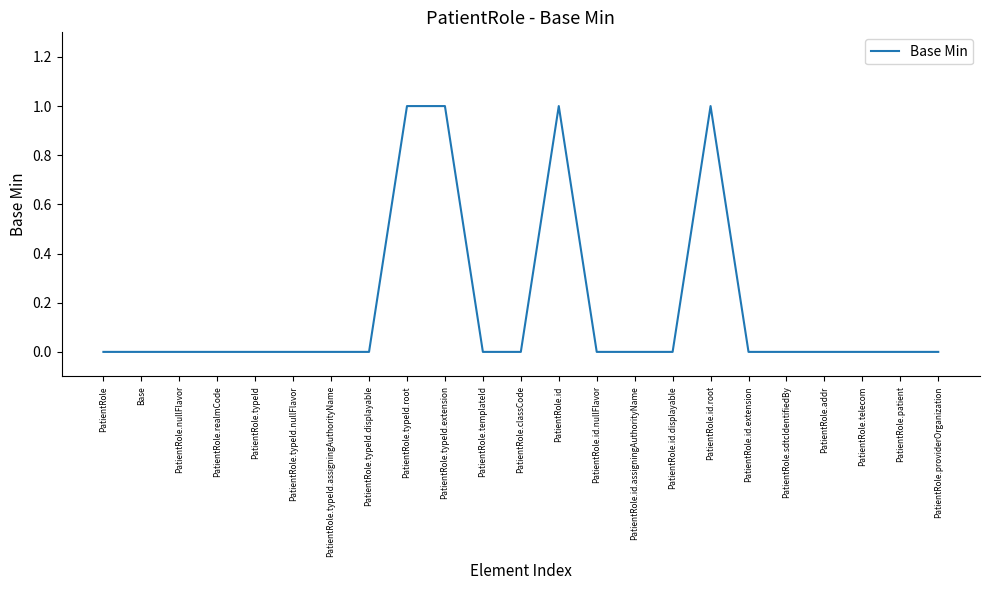

What is the change in value from PatientRole.nullFlavor to PatientRole.typeId.root?

+1